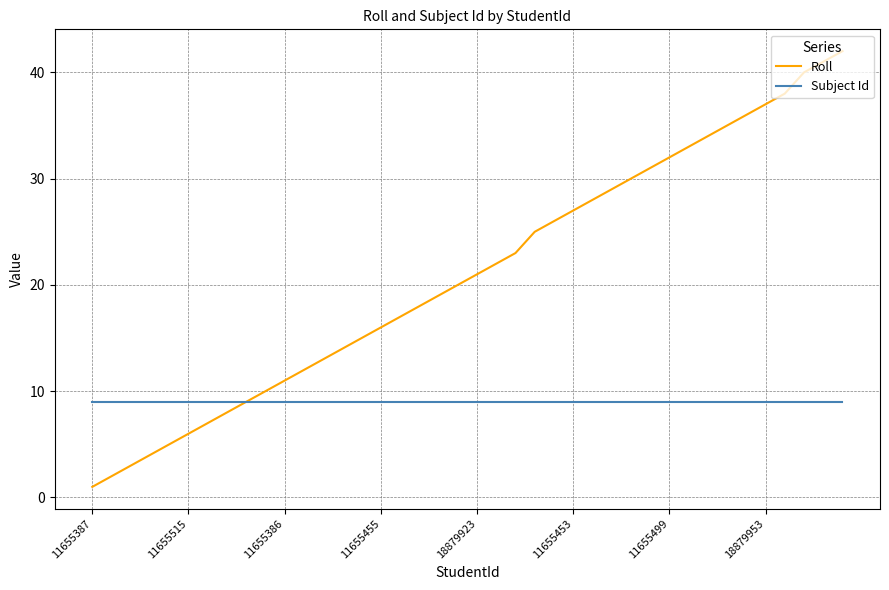

Rank the series by their maximum value, from highest to lowest.

Roll, Subject Id